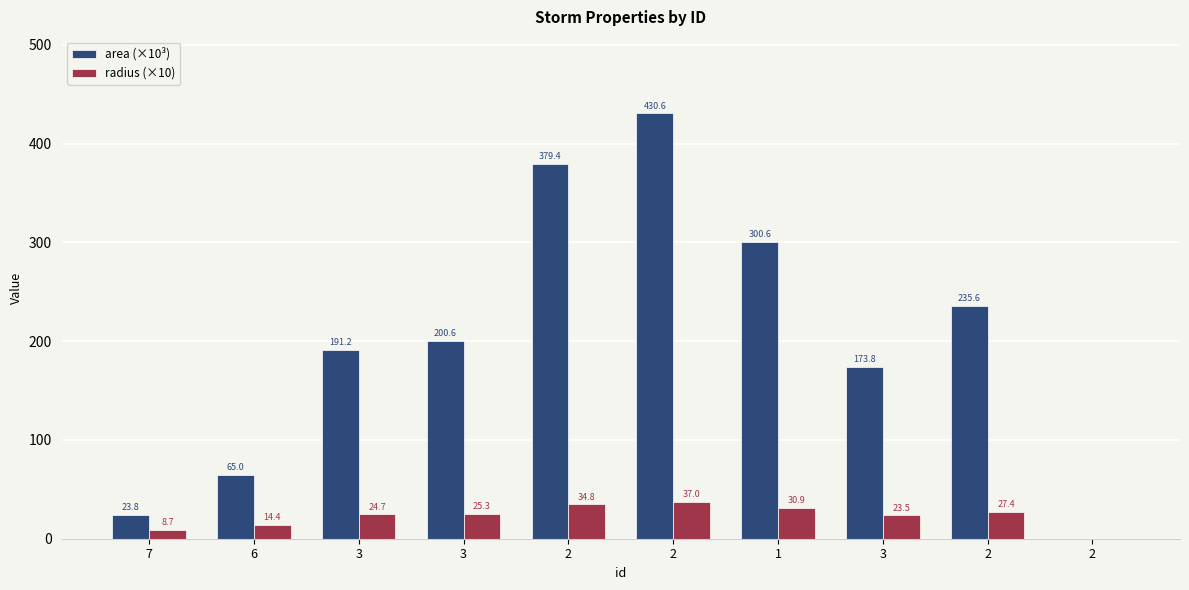

What are all the series names shown in the legend?

area (×10³), radius (×10)